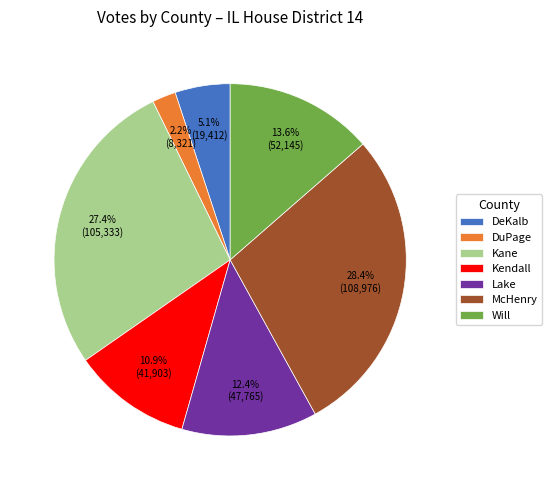

How many slices are in this pie chart?

7